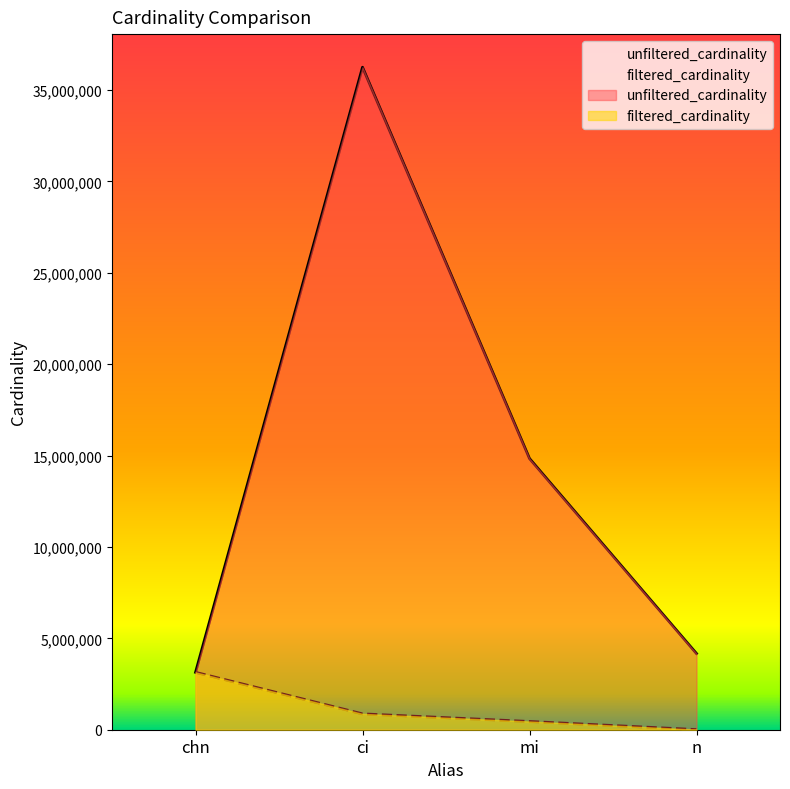

What is the difference between the unfiltered_cardinality values at mi and n?

10668229